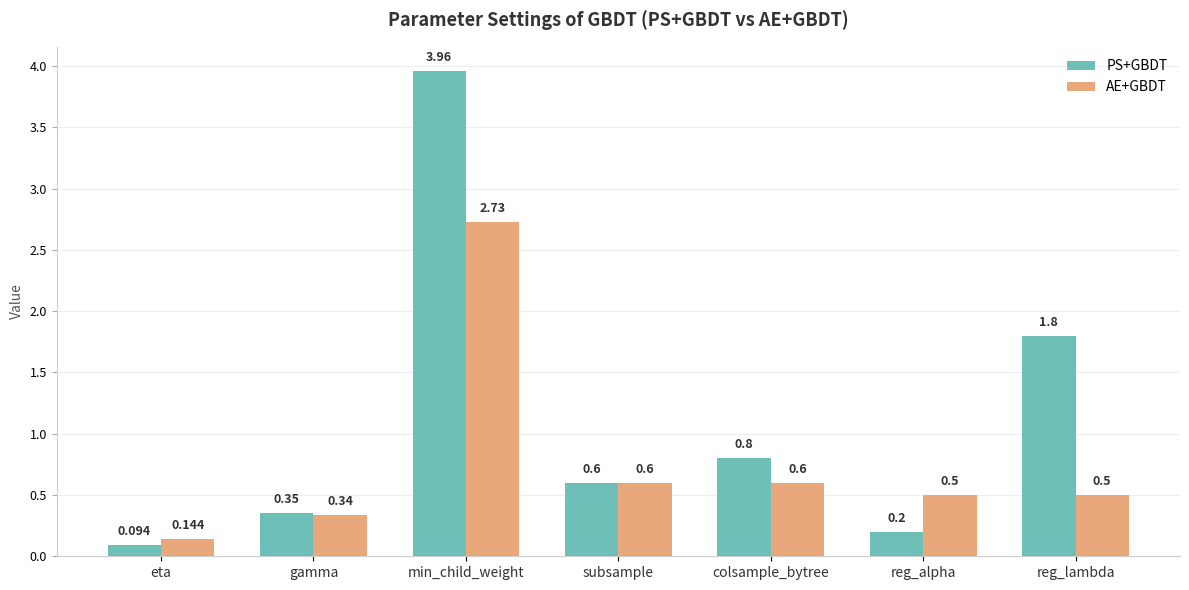

Which series has the widest spread of values?

PS+GBDT